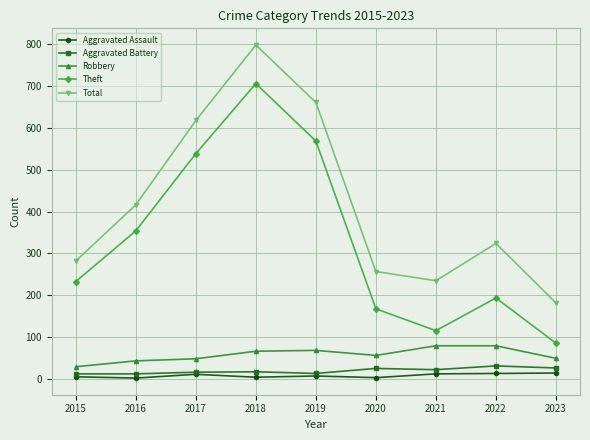

Read the Robbery value at 2023.

50